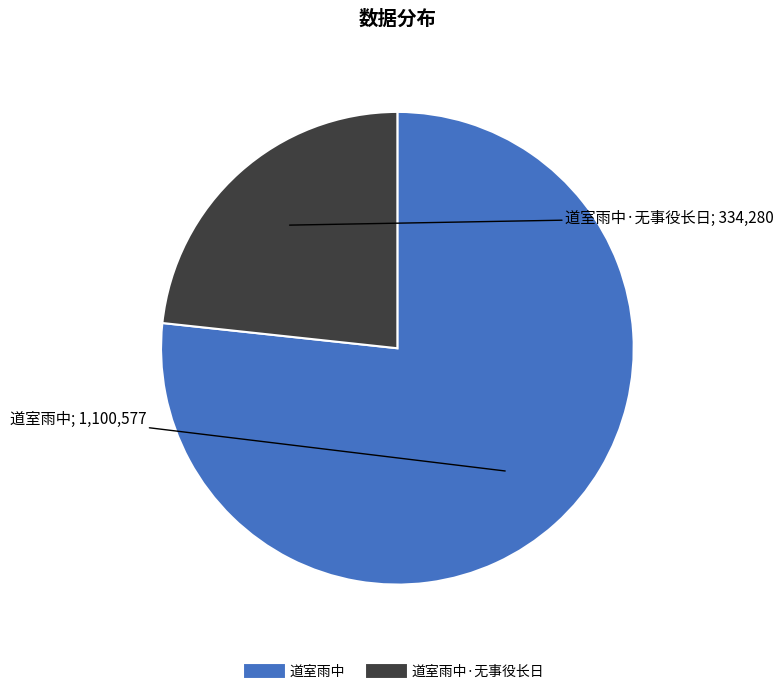

Is there a majority slice in this chart?

Yes